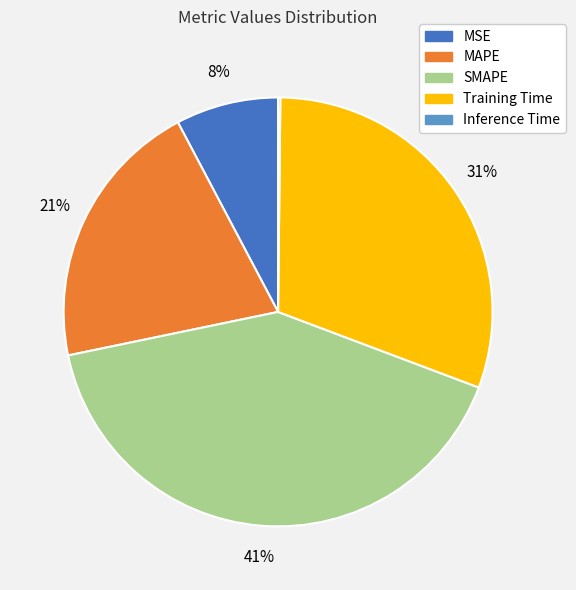

Between SMAPE and Training Time, which is larger?

SMAPE